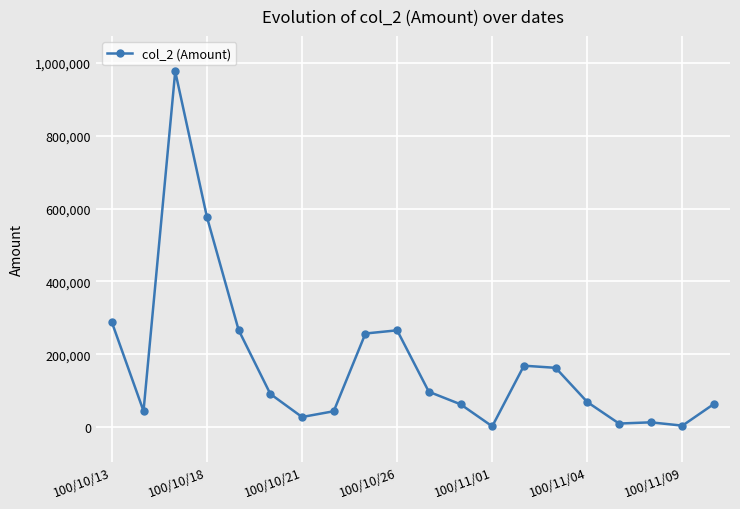

What is the difference between the maximum and minimum values?

974710